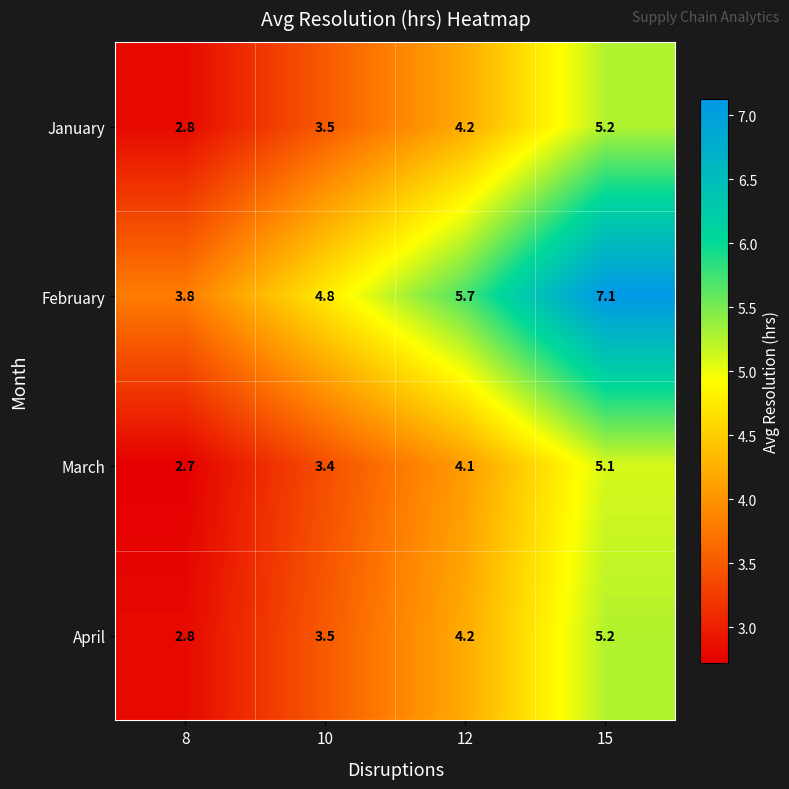

At which category is the sum across all series the highest?

15